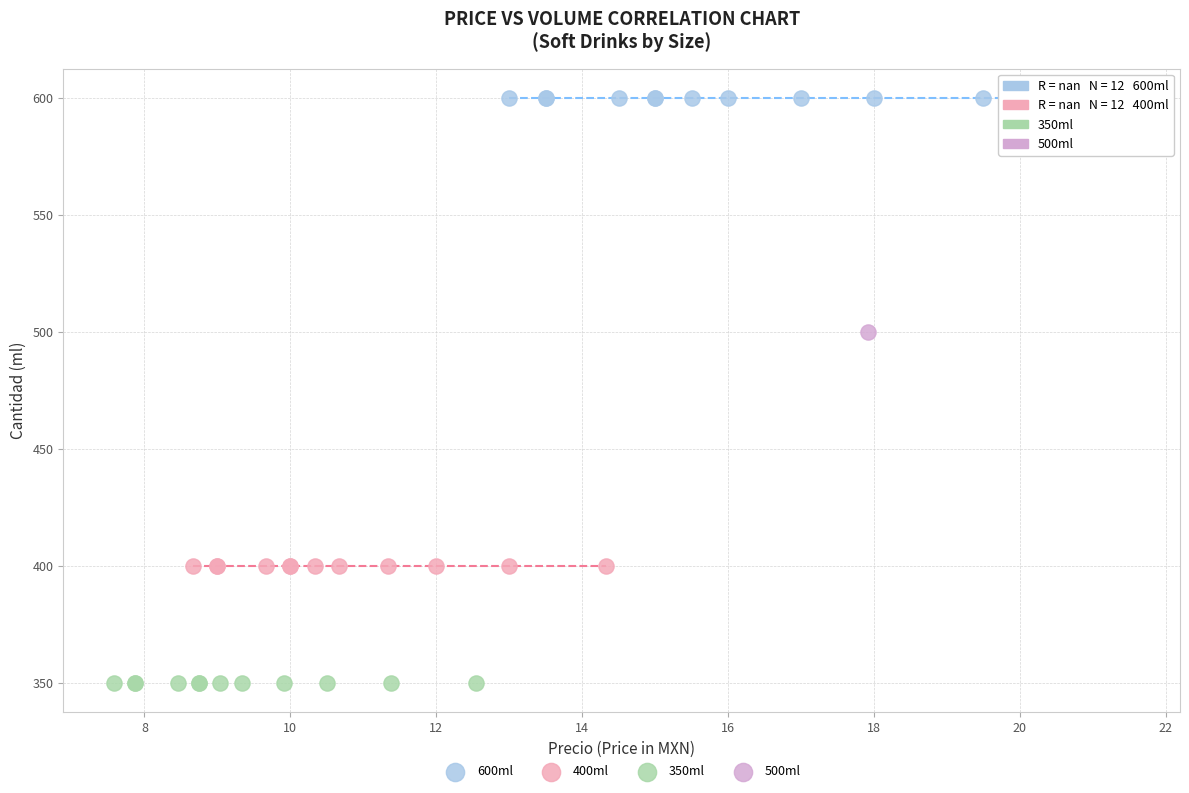

Which series reaches the minimum Y coordinate?

350ml